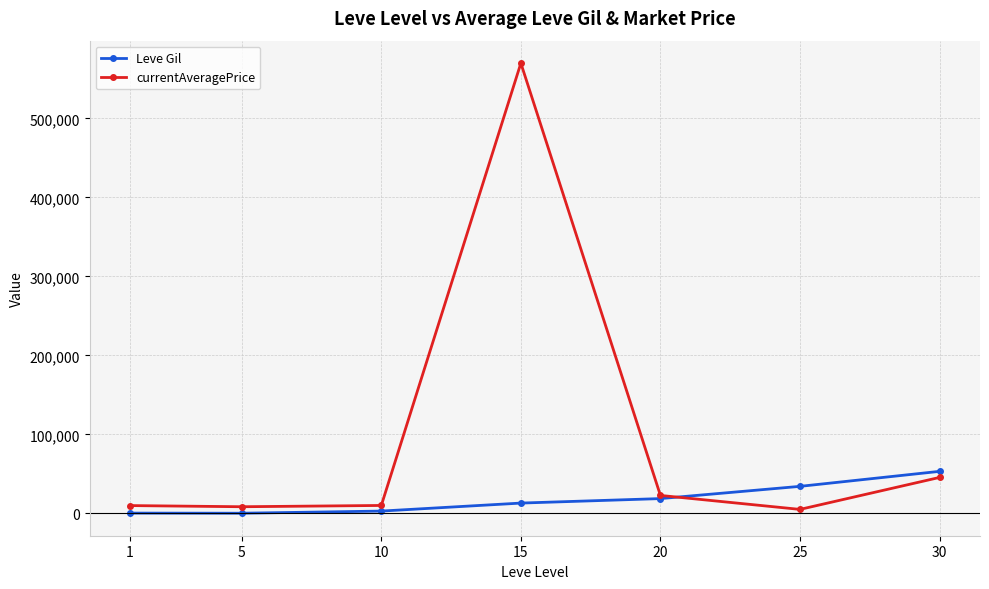

What is the difference between the Leve Gil values at 5 and 25?

34010.0